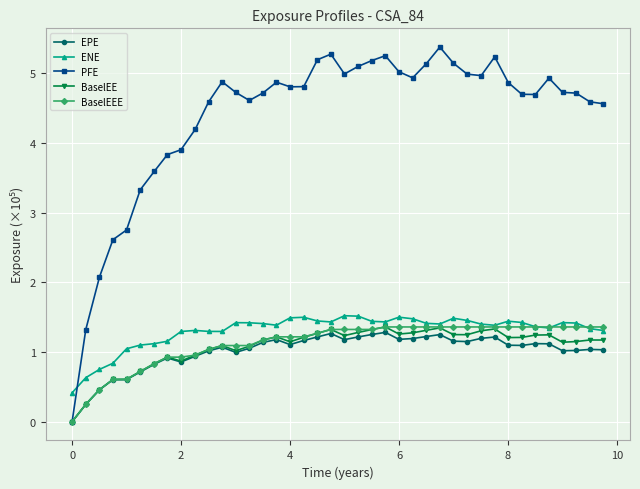

True or false: EPE has more than 1 points higher than both neighbors.

True